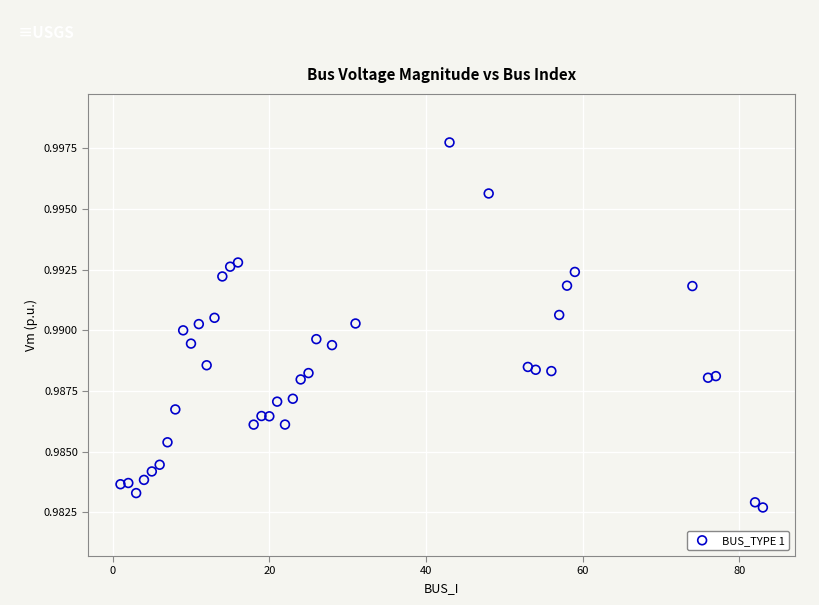

What is the range of X values (max minus min)?

82.0